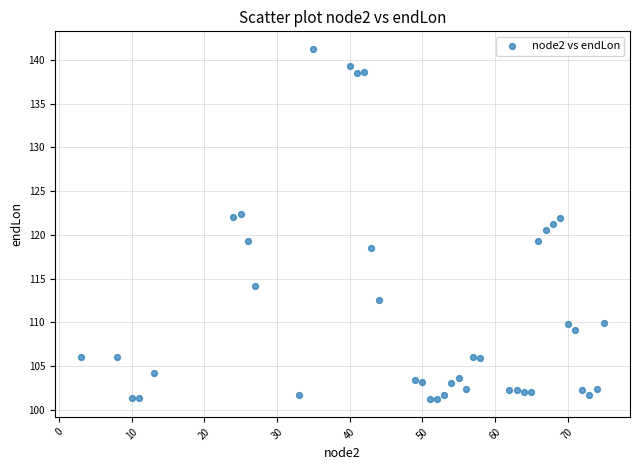

What is the range of Y values (max minus min)?

40.1